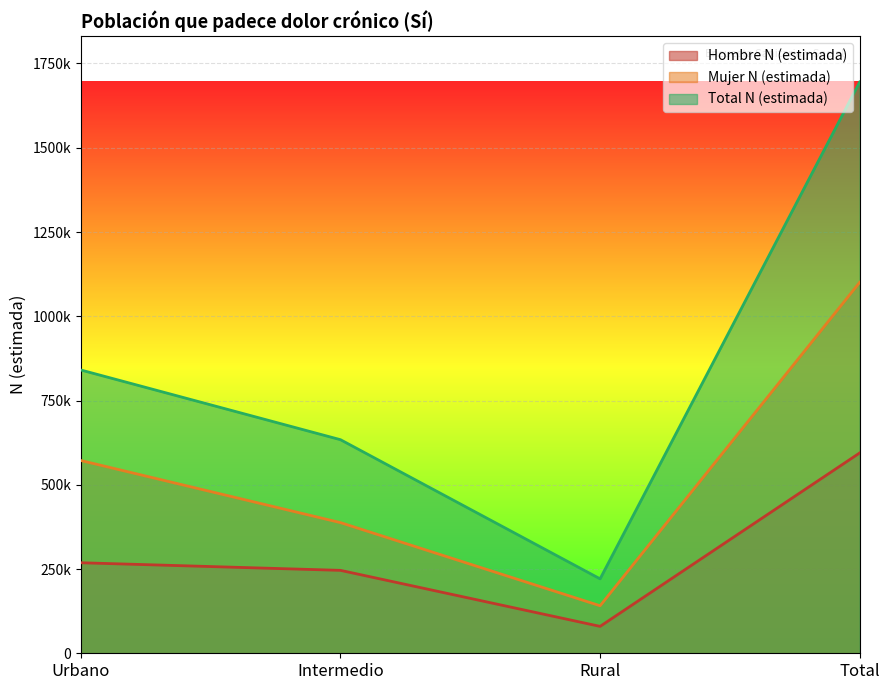

Between Intermedio and Rural, which series saw the biggest shift?

Total N (estimada)